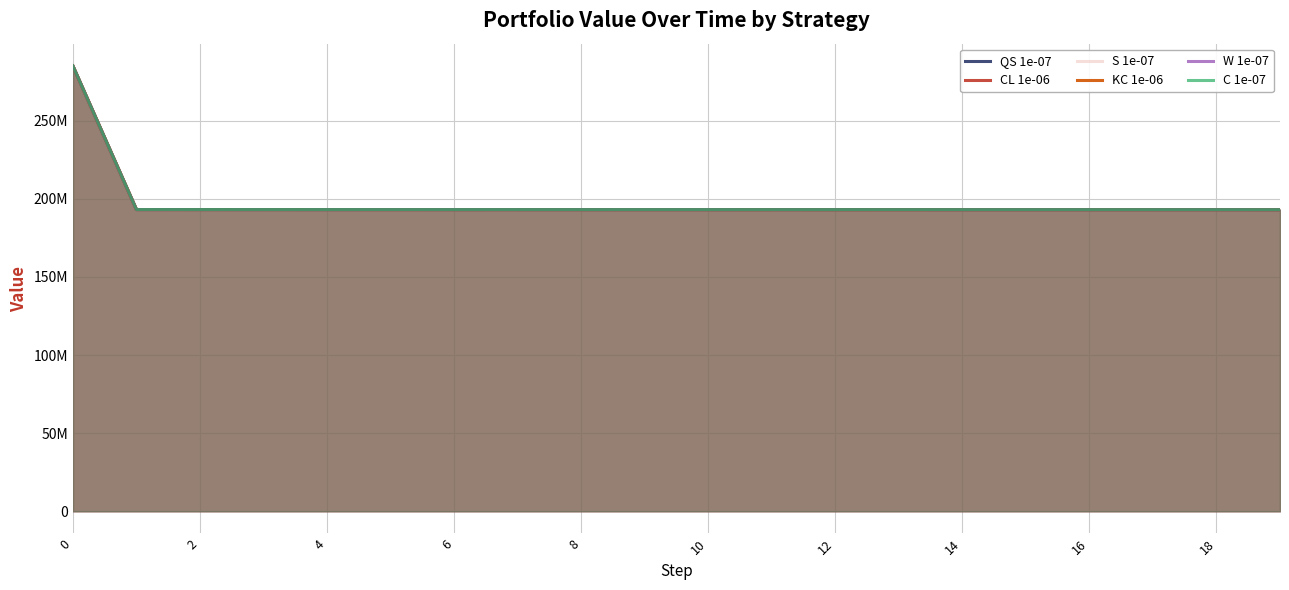

Which series changed the most between 4 and 10?

QS 1e-07